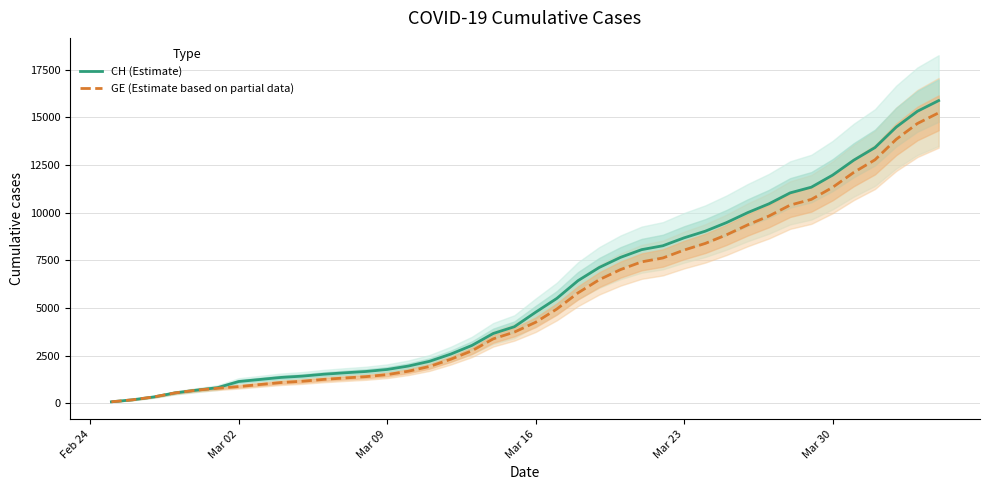

Which category has the lowest value across all series?

Feb 24